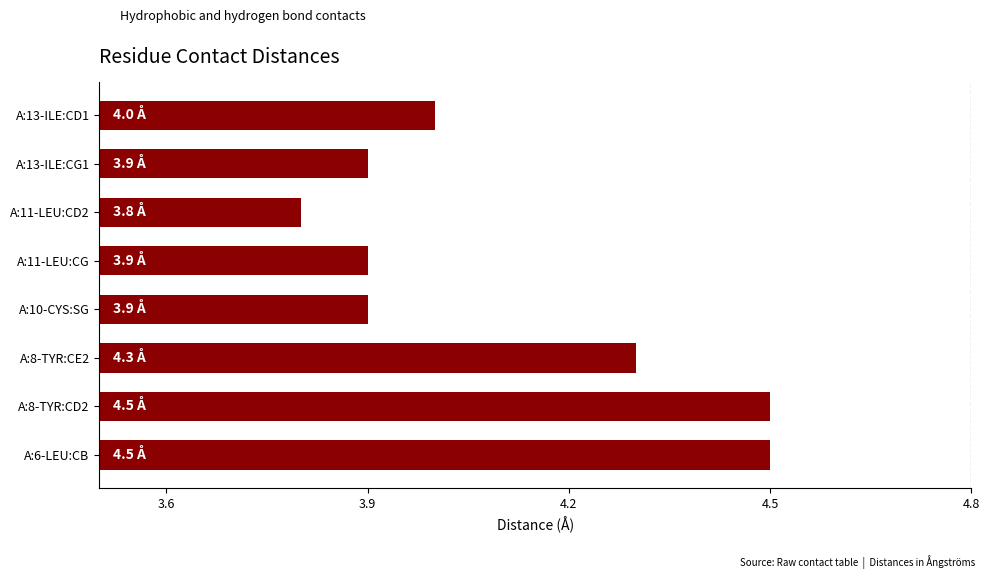

What is the ratio of the value at A:8-TYR:CE2 to the value at A:10-CYS:SG?

1.1